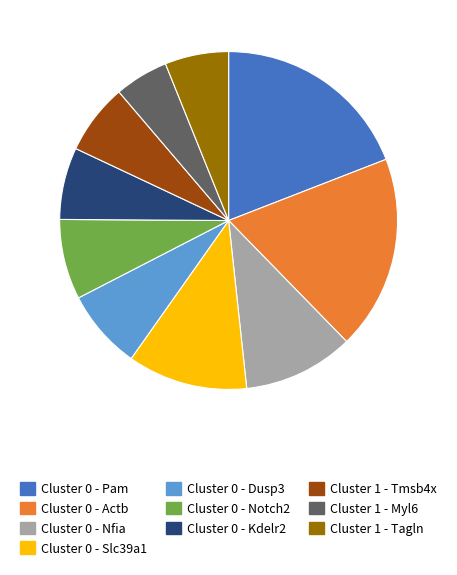

The Cluster 0 - Notch2 slice represents 2% of the pie. True or false?

False